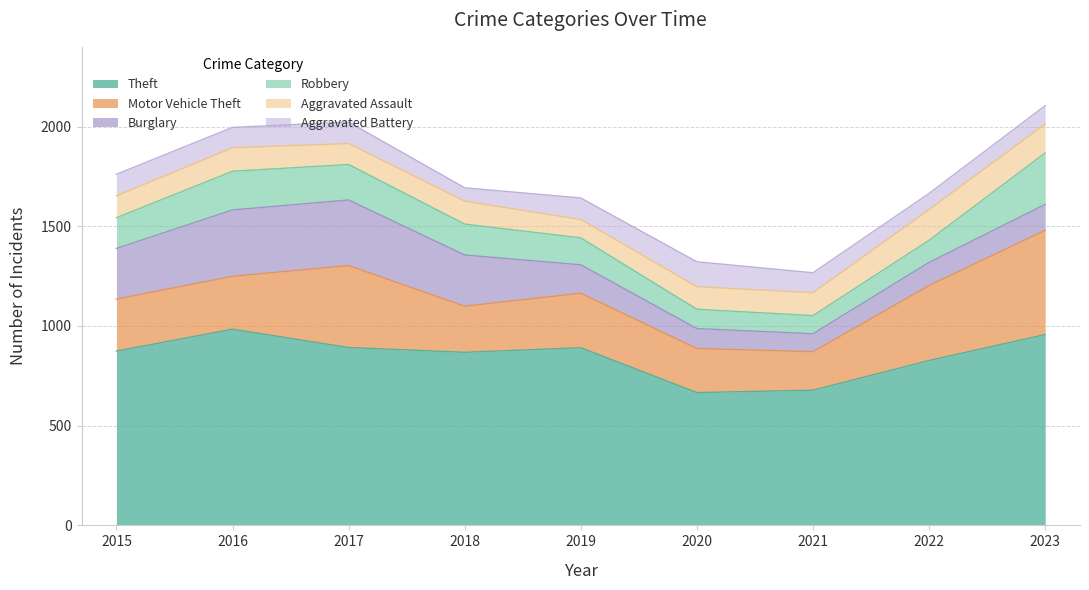

How many lines are shown in the chart?

6